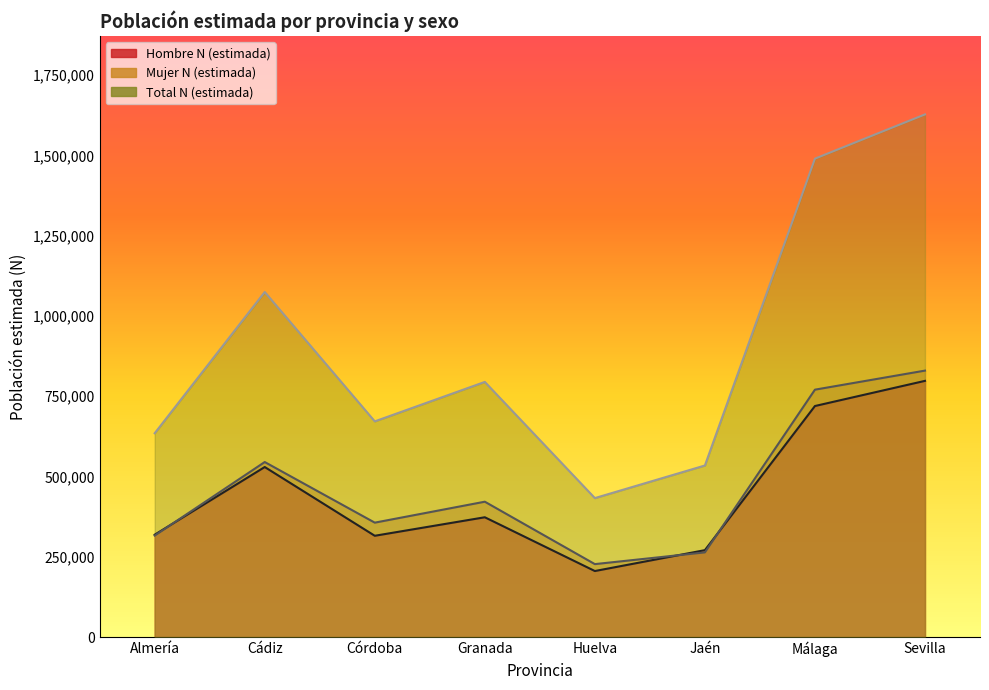

Which series has the largest total across all categories?

Total N (estimada)